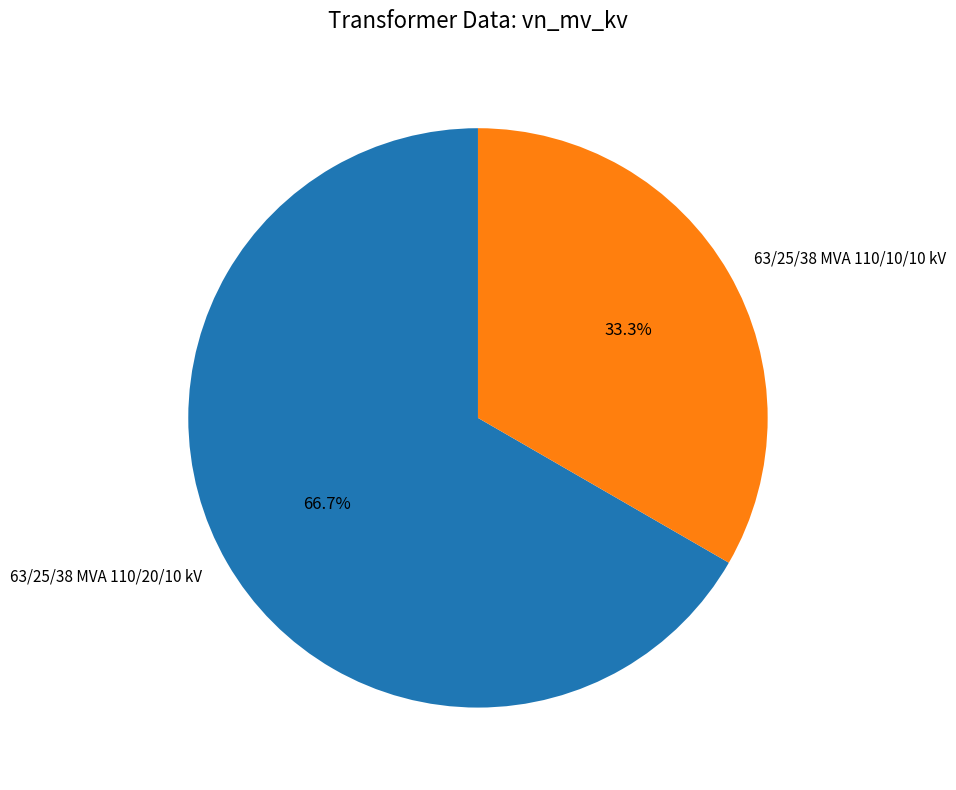

To the nearest percent, what is the combined percentage of 63/25/38 MVA 110/20/10 kV and 63/25/38 MVA 110/10/10 kV?

100%